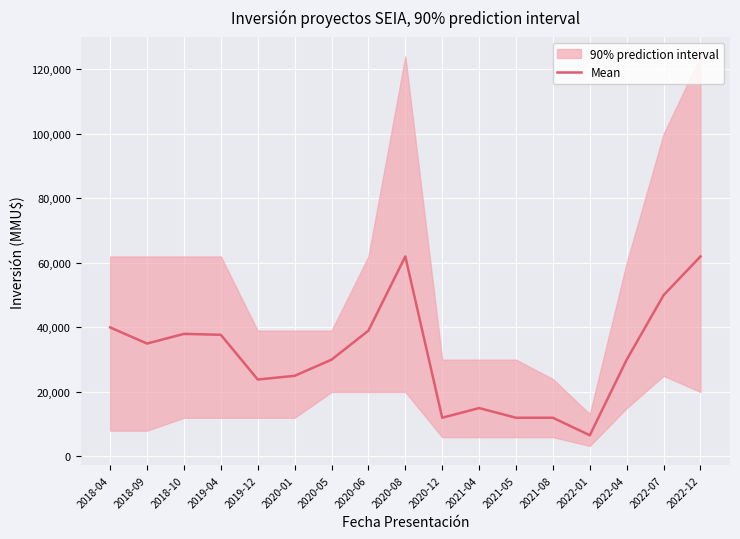

What is the value of the 8th point from the left?

39000